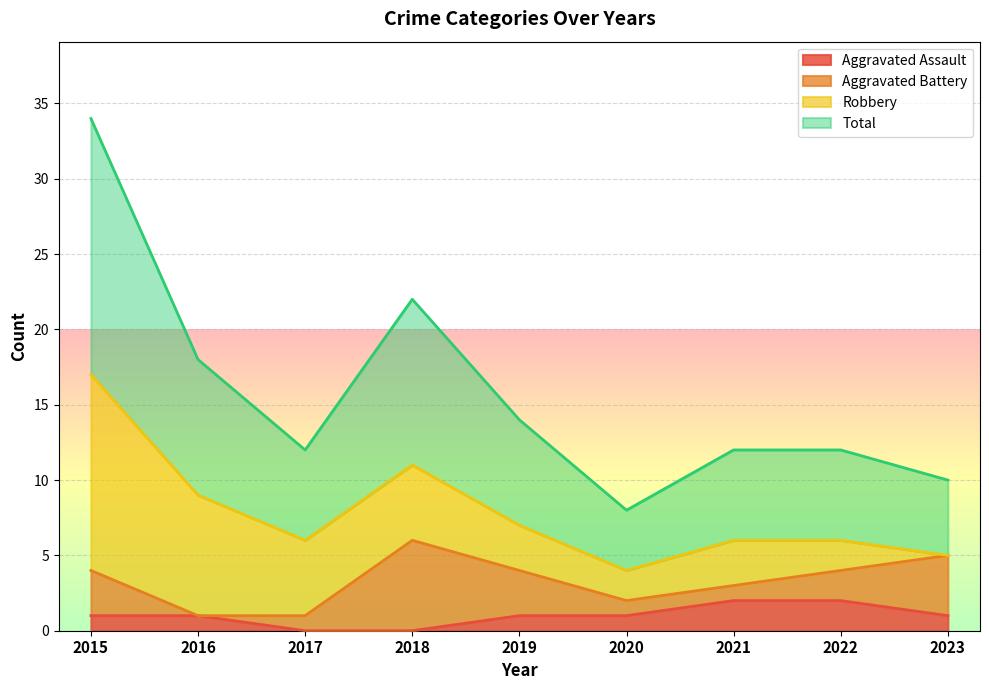

Which has a higher value, 2022 or 2023?

2022